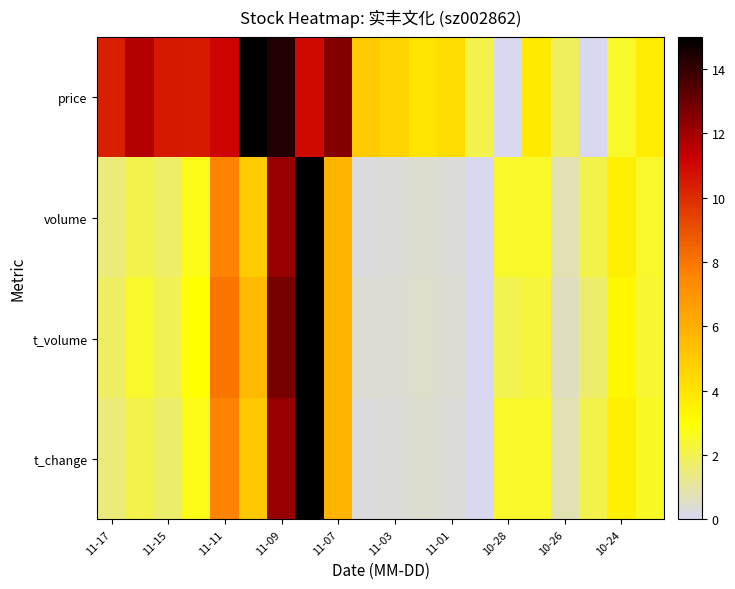

List the series in order of their peak value, highest first.

price, volume, t_volume, t_change